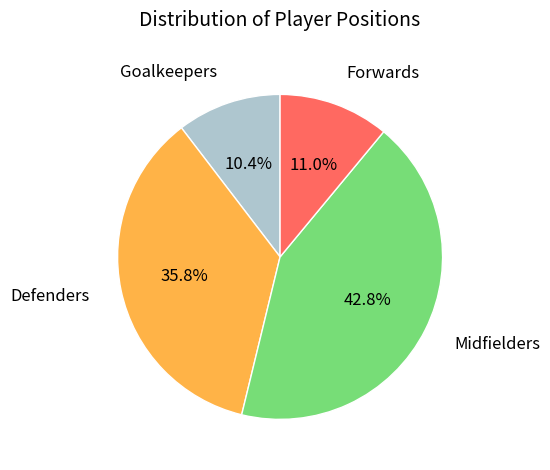

Do Midfielders and Defenders together represent more than half of the pie?

Yes